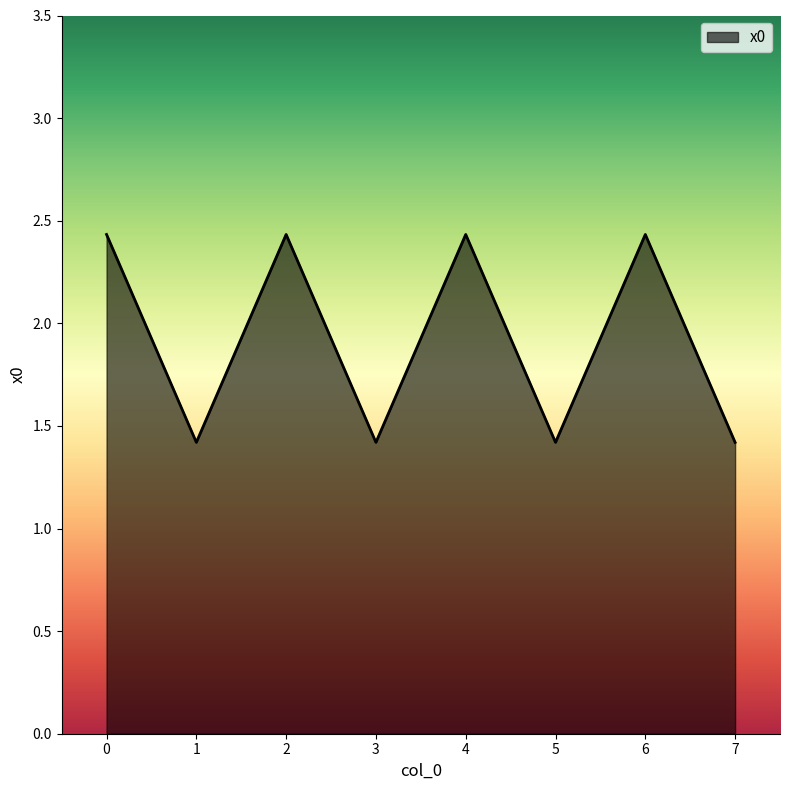

What is the difference between the second highest and second lowest values?

1.0